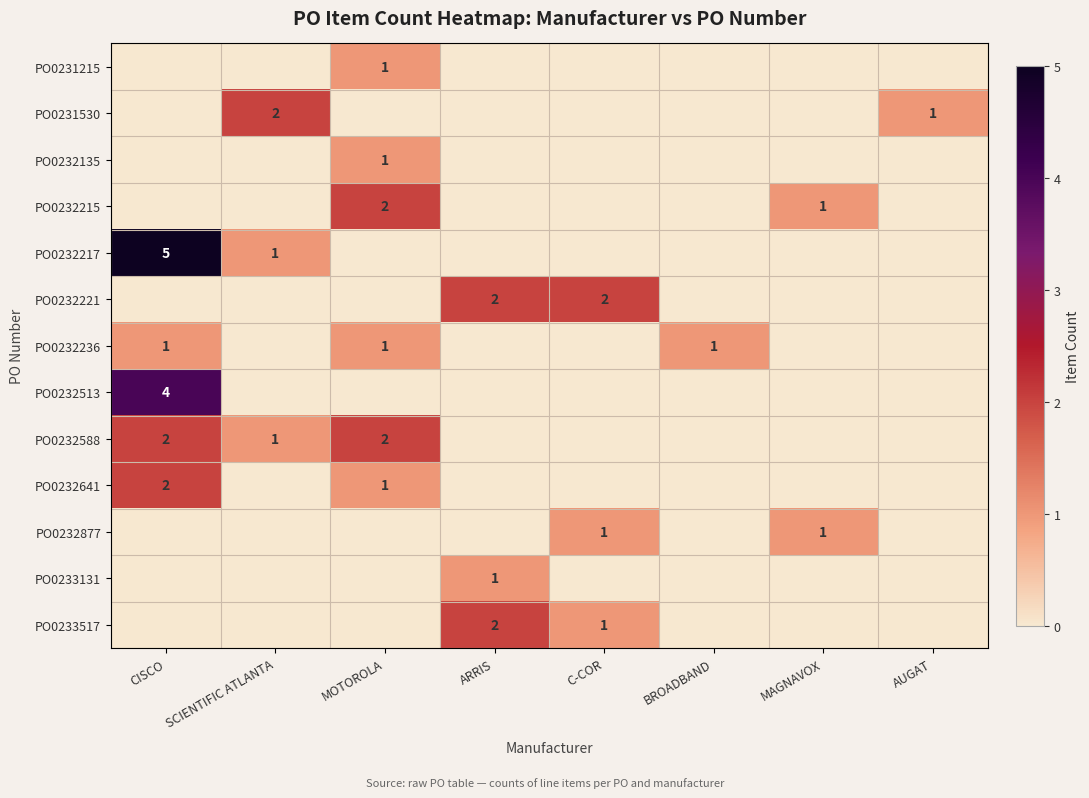

Is it true that PO0232221 equals 3 at ARRIS?

False